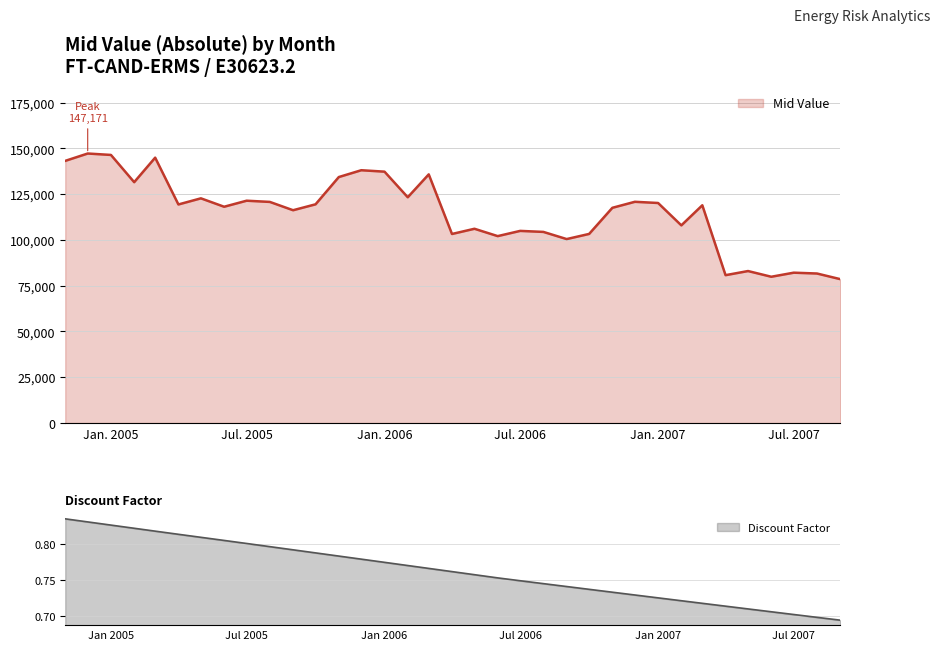

Reading left to right, extract all data points from this chart.

0.8	0.8	0.8	0.8	0.8	0.8	0.8	0.8	0.8	0.8	0.8	0.8	0.8	0.8	0.8	0.8	0.8	0.8	0.8	0.8	0.7	0.7	0.7	0.7	0.7	0.7	0.7	0.7	0.7	0.7	0.7	0.7	0.7	0.7	0.7